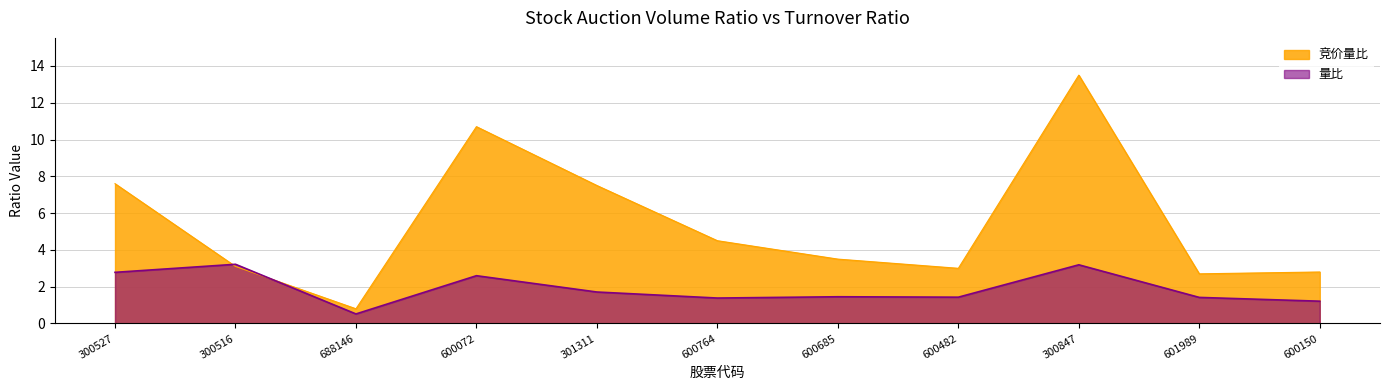

Reading right to left, what are all the values shown in this chart?

竞价量比: 2.8	2.7	13.5	3.0	3.5	4.5	7.5	10.7	0.8	3.1	7.6
量比: 1.2	1.4	3.2	1.4	1.5	1.4	1.7	2.6	0.5	3.2	2.8